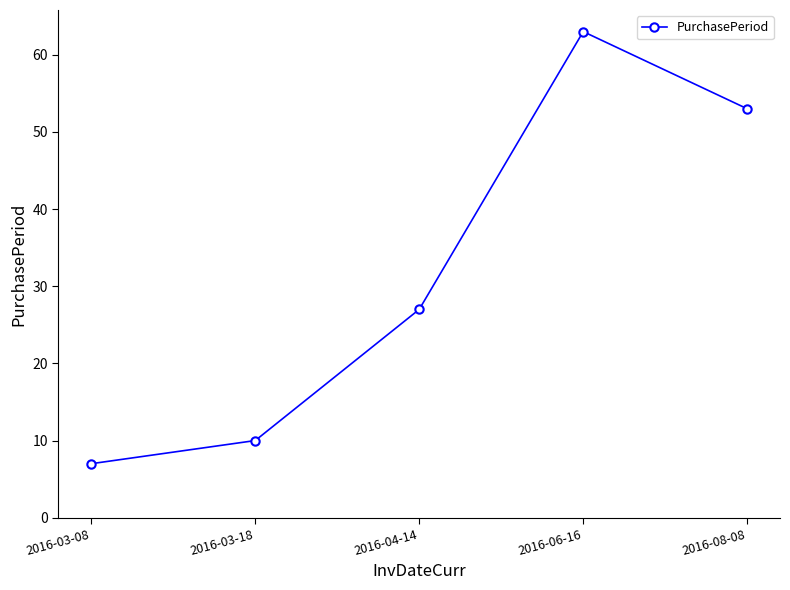

How many points are higher than both their immediate neighbors (excluding endpoints)?

1